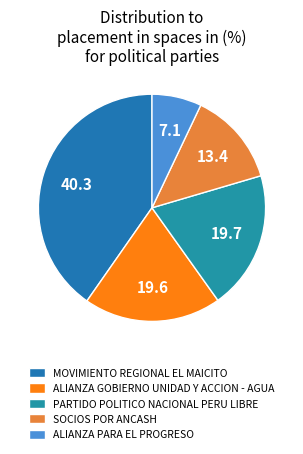

To the nearest percent, what is the difference between the ALIANZA GOBIERNO UNIDAD Y ACCION - AGUA and SOCIOS POR ANCASH slice percentages?

6%